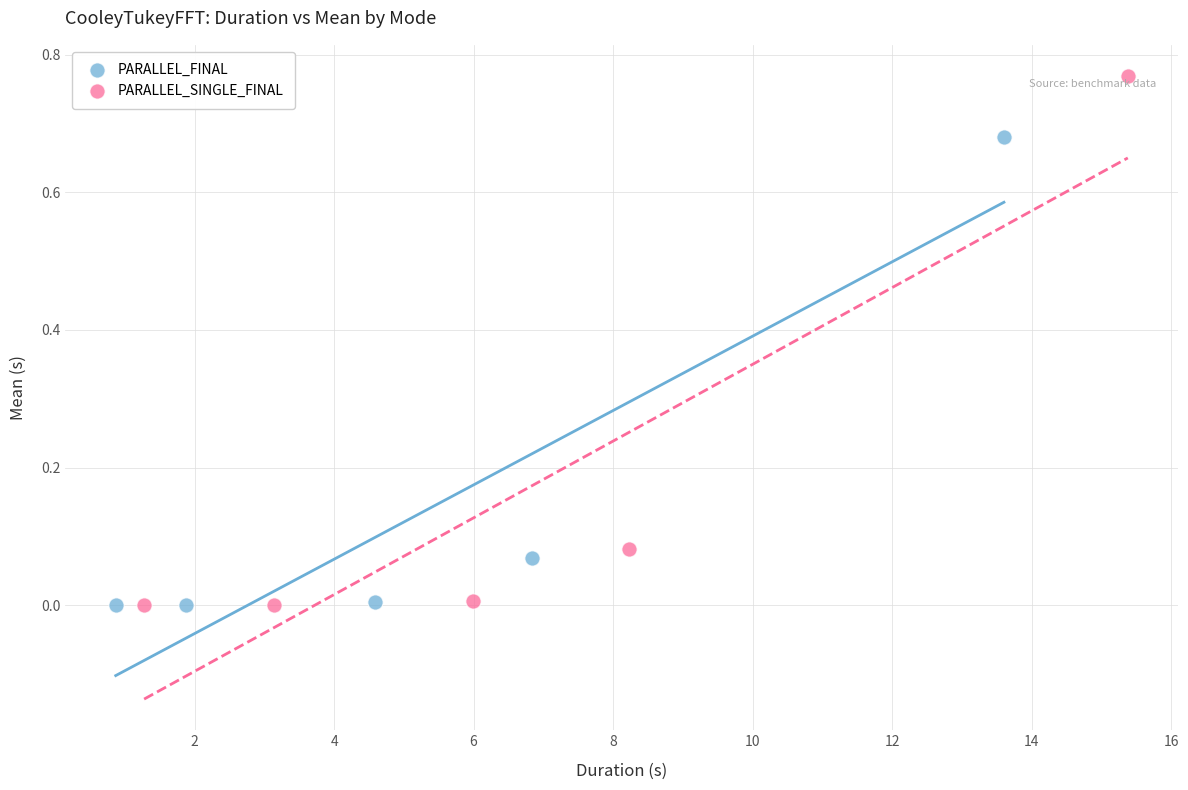

Which series reaches the maximum Y coordinate?

PARALLEL_SINGLE_FINAL